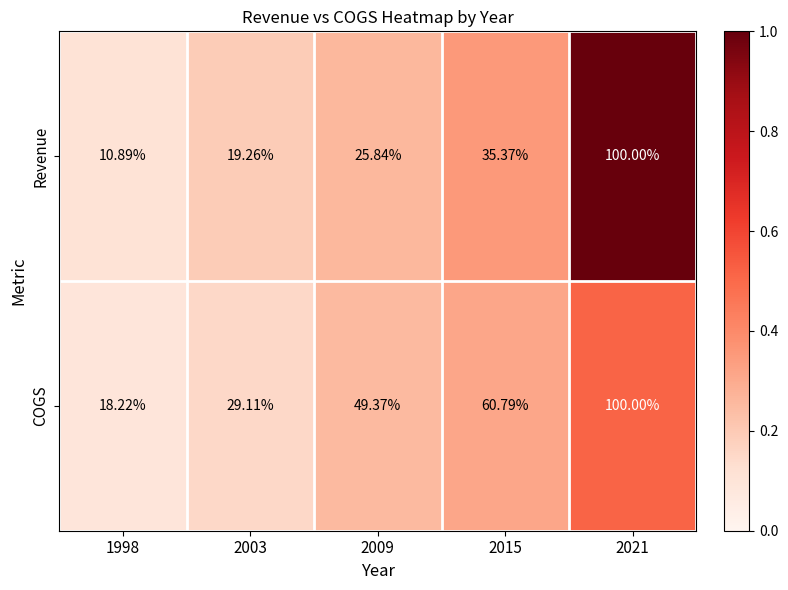

Which series has the largest total across all categories?

COGS